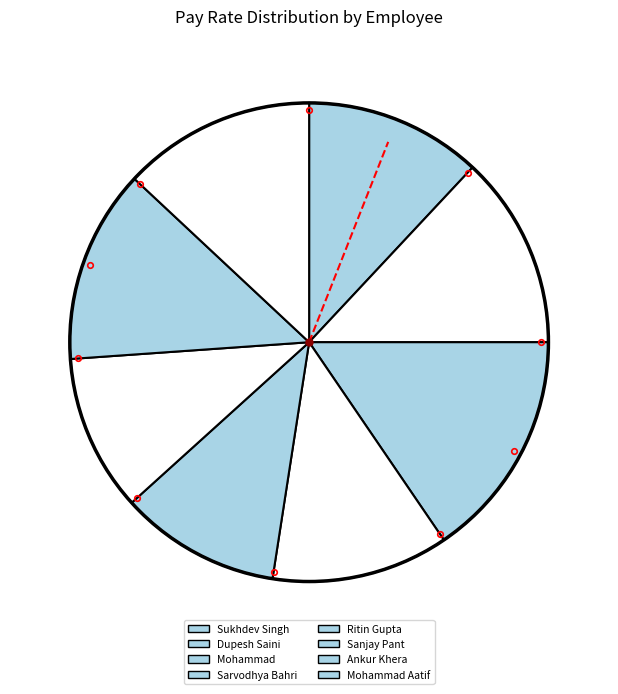

Combined, what portion of the pie is Sanjay Pant and Ankur Khera?

23.7%